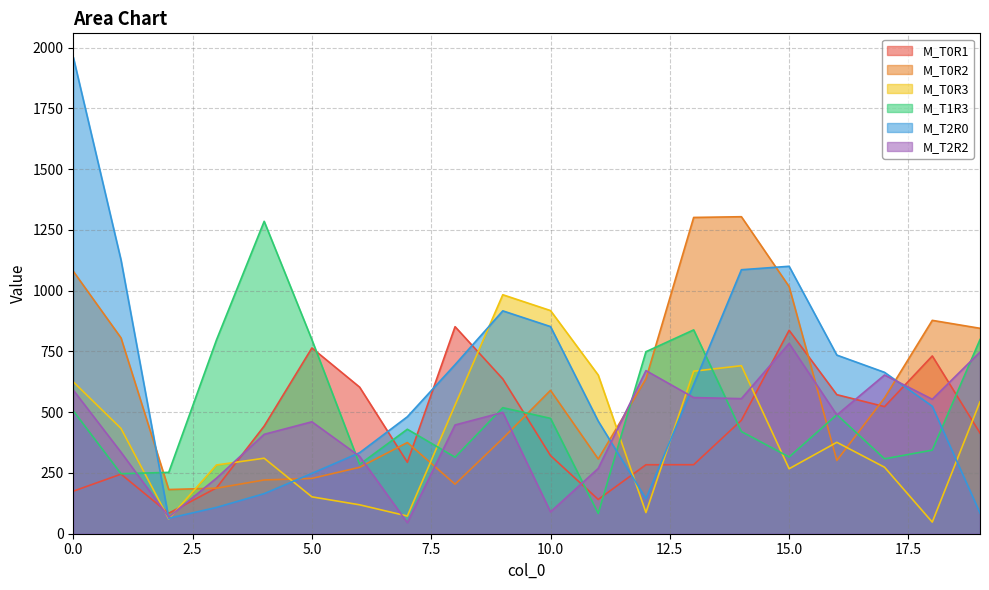

What is the minimum value shown in the chart?

45.5